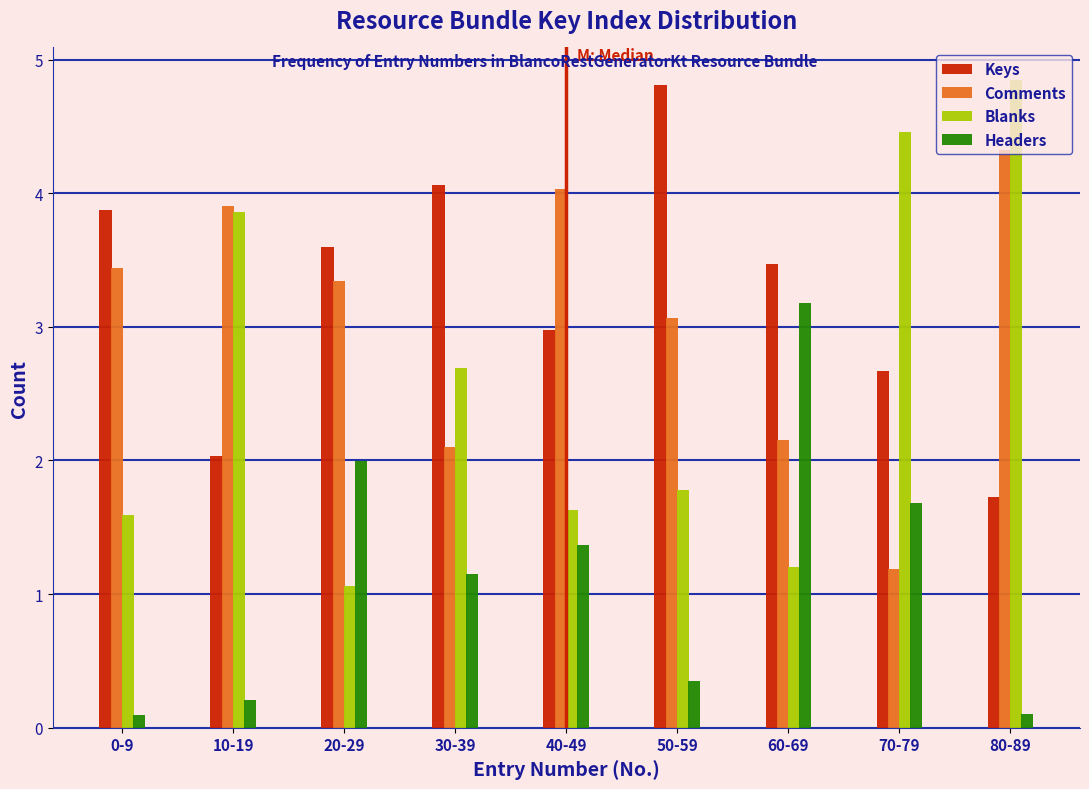

At 60-69, list the series in order from largest to smallest.

Keys, Headers, Comments, Blanks